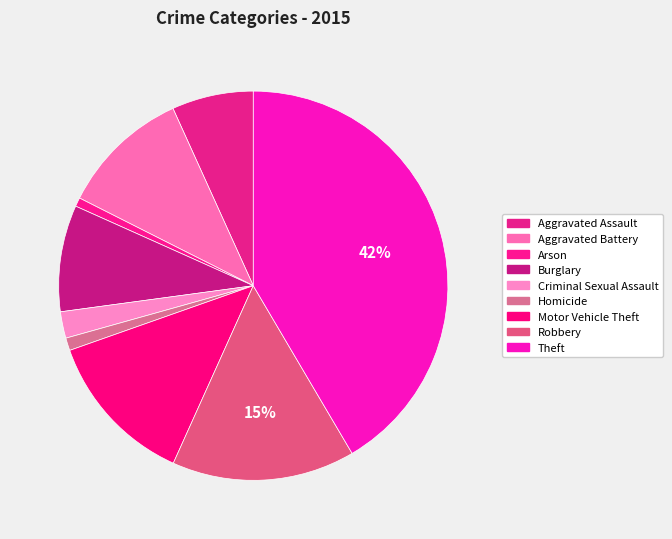

To the nearest percent, what portion does Theft represent?

42%